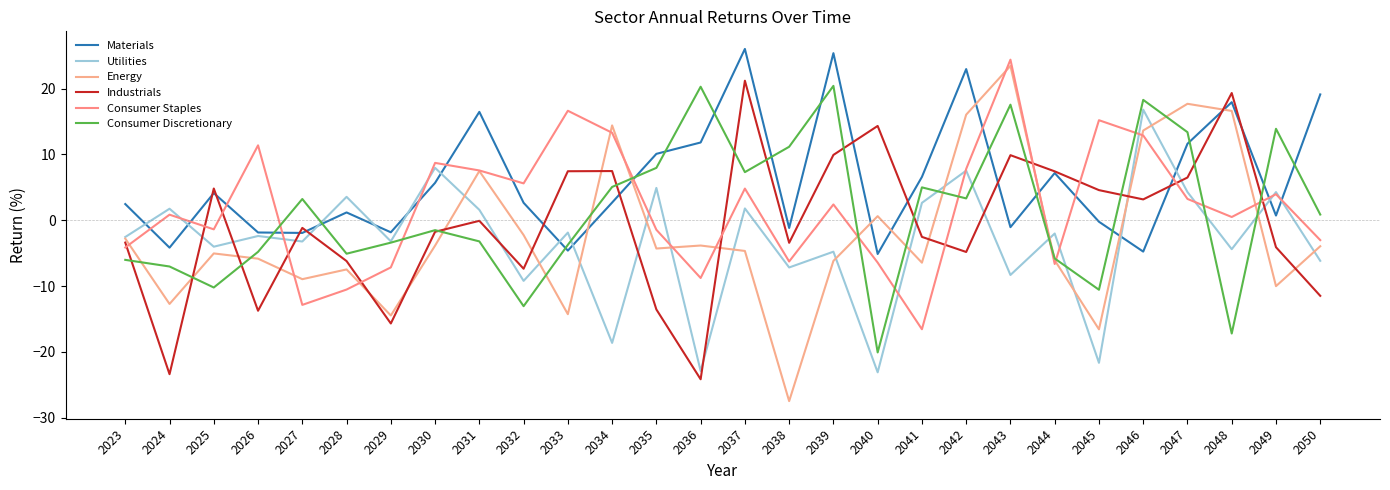

How many lines are shown in the chart?

6